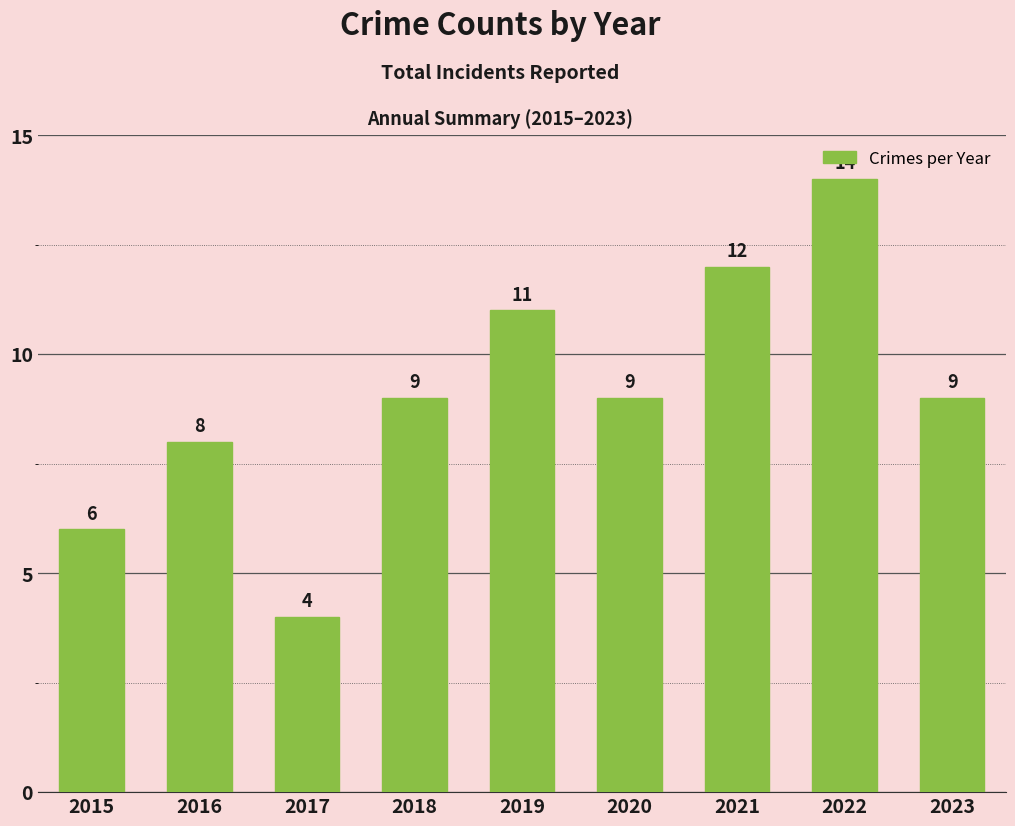

How many bars are there in total?

9